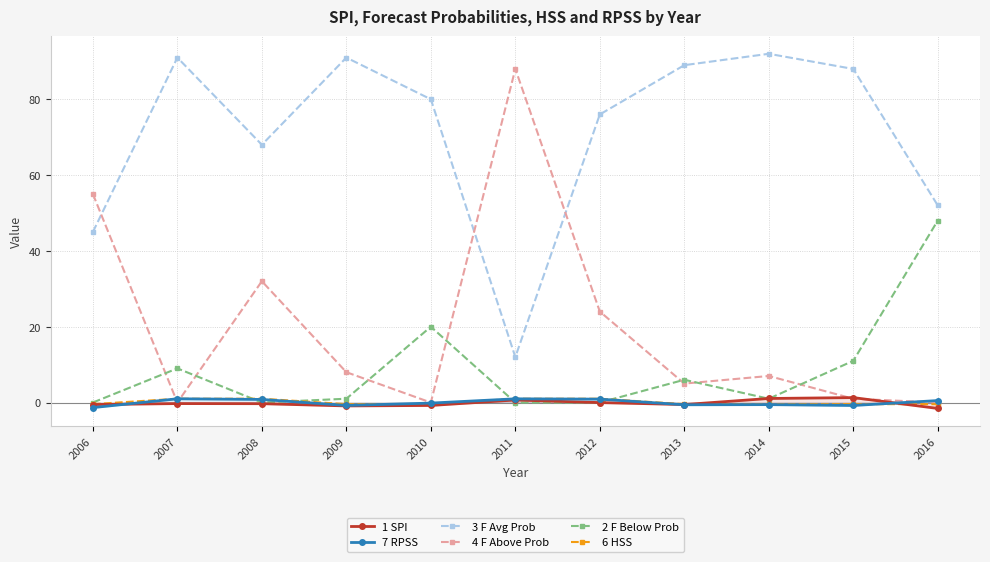

Reading left to right, transcribe all the data shown in this chart.

1 SPI: 2006=-0.5	2007=-0.3	2008=-0.3	2009=-0.9	2010=-0.8	2011=0.7	2012=-0.0	2013=-0.5	2014=1.1	2015=1.3	2016=-1.6
7 RPSS: 2006=-1.3	2007=1.0	2008=0.8	2009=-0.8	2010=-0.2	2011=1.0	2012=0.9	2013=-0.6	2014=-0.6	2015=-0.8	2016=0.5
3 F Avg Prob: 2006=45.0	2007=91.0	2008=68.0	2009=91.0	2010=80.0	2011=12.0	2012=76.0	2013=89.0	2014=92.0	2015=88.0	2016=52.0
4 F Above Prob: 2006=55.0	2007=0.0	2008=32.0	2009=8.0	2010=0.0	2011=88.0	2012=24.0	2013=5.0	2014=7.0	2015=1.0	2016=0.0
2 F Below Prob: 2006=0.0	2007=9.0	2008=0.0	2009=1.0	2010=20.0	2011=0.0	2012=0.0	2013=6.0	2014=1.0	2015=11.0	2016=48.0
6 HSS: 2006=-0.4	2007=1.0	2008=1.0	2009=-0.4	2010=-0.4	2011=1.0	2012=1.0	2013=-0.4	2014=-0.4	2015=-0.4	2016=-0.4